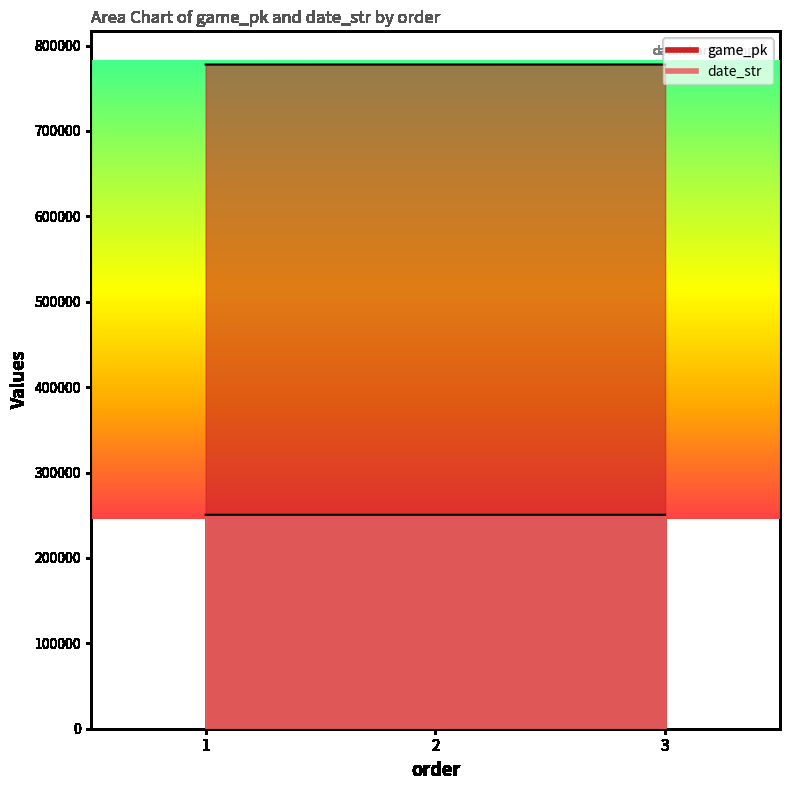

What is the total value across all series at 2?

1028282